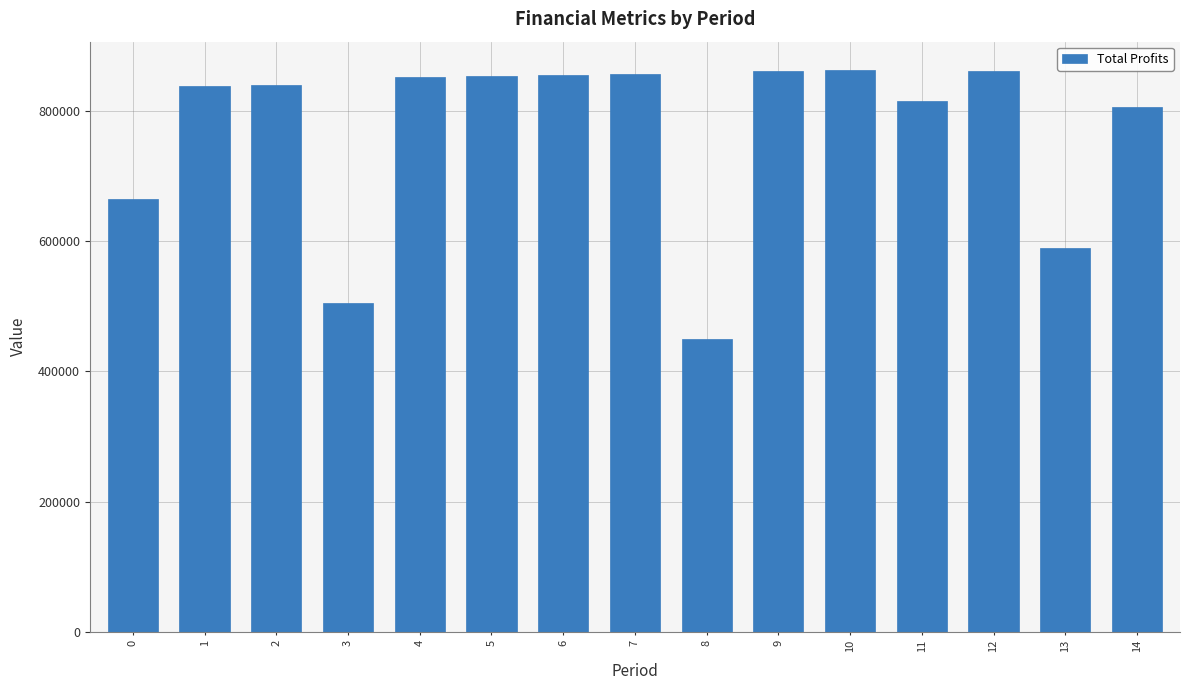

What is the difference between the maximum and minimum values?

413003.9